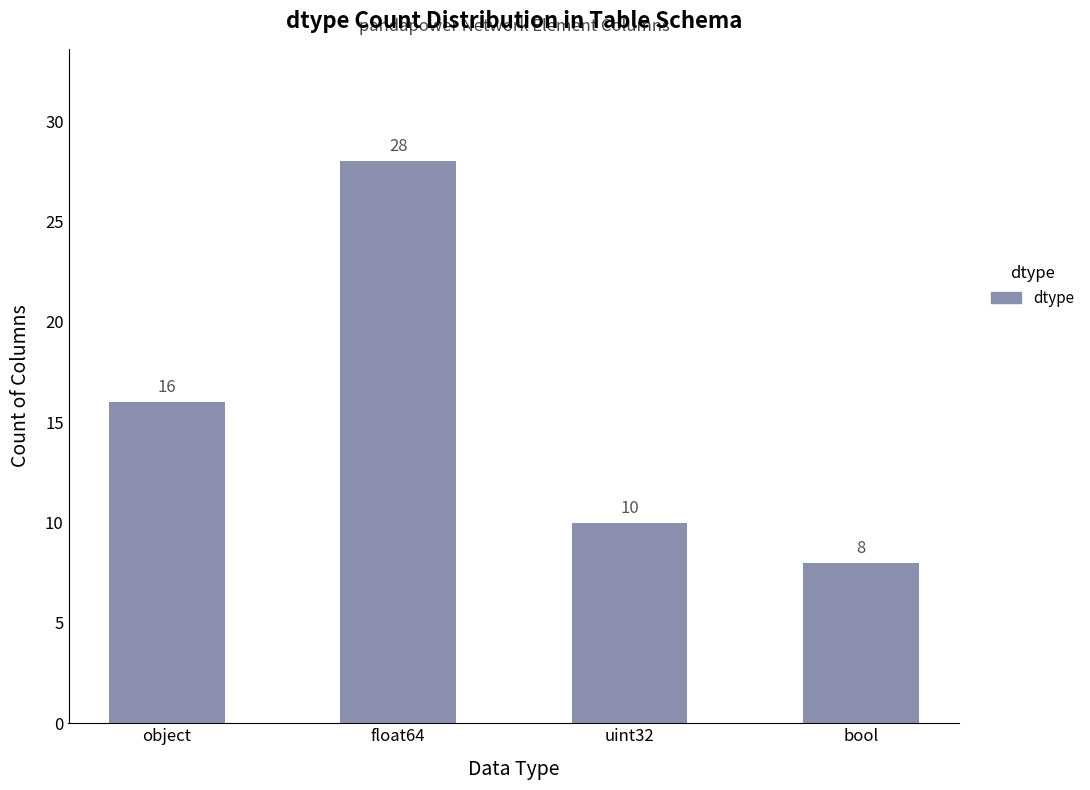

How many bars are there in total?

4